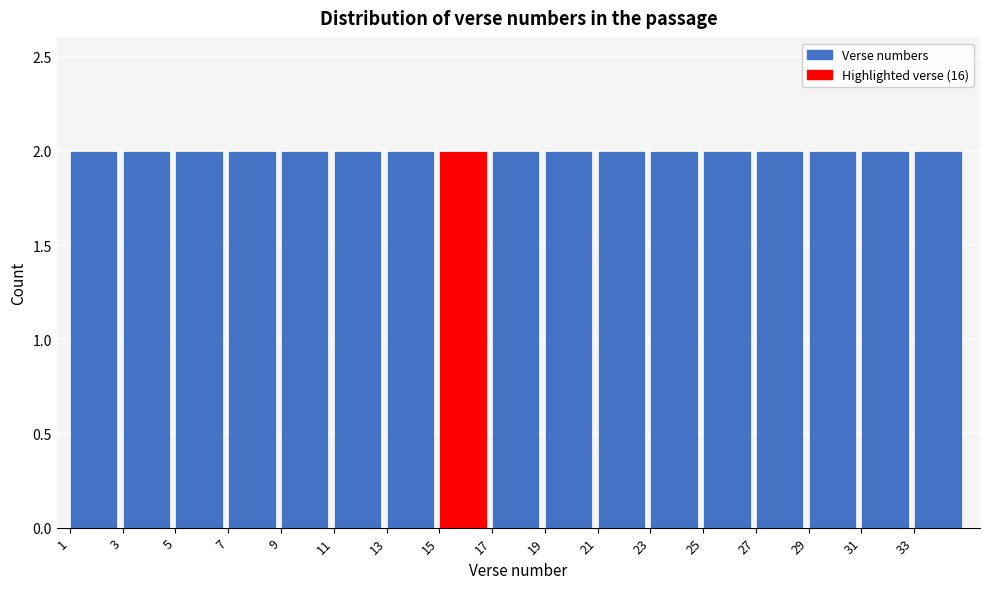

Reading left to right, transcribe this chart: for each bar, give the range it covers on the x-axis and its height. The values are not printed on the chart, so give them approximately, as read against the axis.

1 to 3: 2
3 to 5: 2
5 to 7: 2
7 to 9: 2
9 to 11: 2
11 to 13: 2
13 to 15: 2
15 to 17: 2
17 to 19: 2
19 to 21: 2
21 to 23: 2
23 to 25: 2
25 to 27: 2
27 to 29: 2
29 to 31: 2
31 to 33: 2
33 to 35: 2